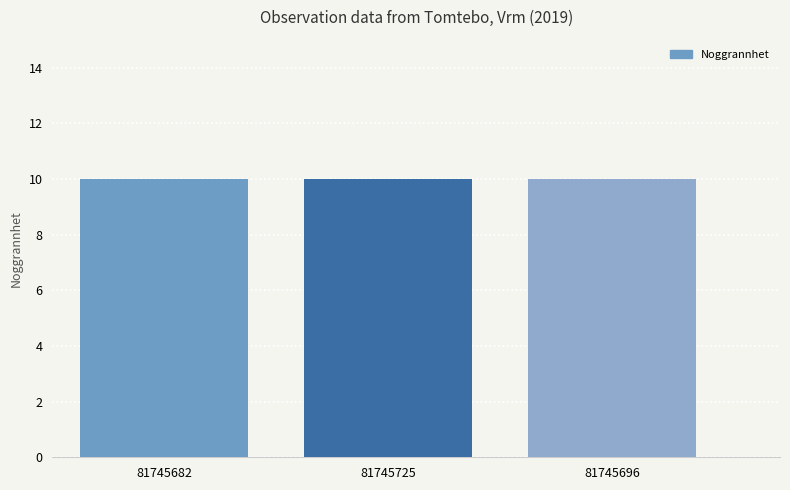

The TaxonId series shows 8454 at 81745725. True or false?

False